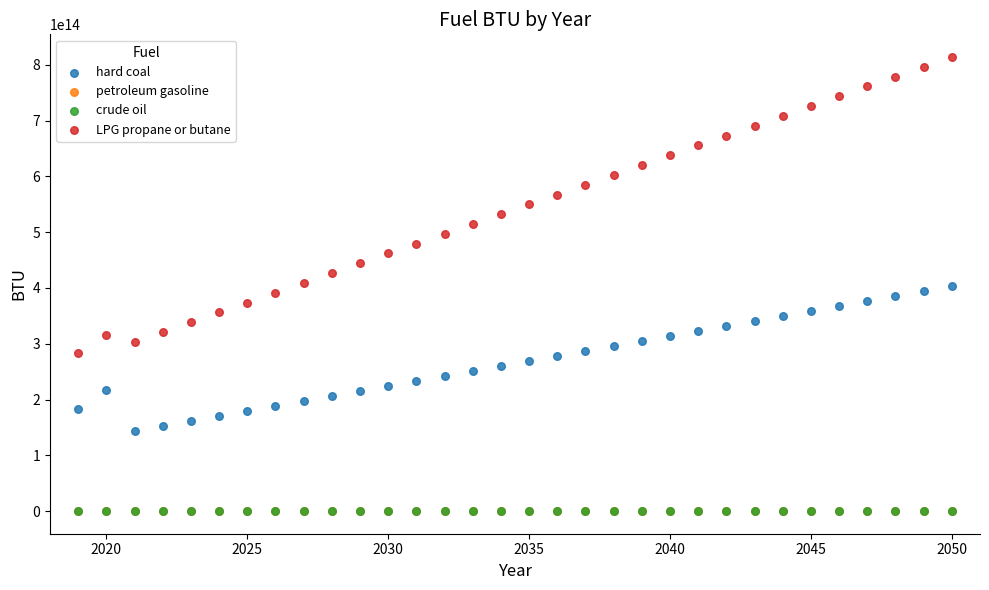

What are all the series names shown in the legend?

hard coal, petroleum gasoline, crude oil, LPG propane or butane